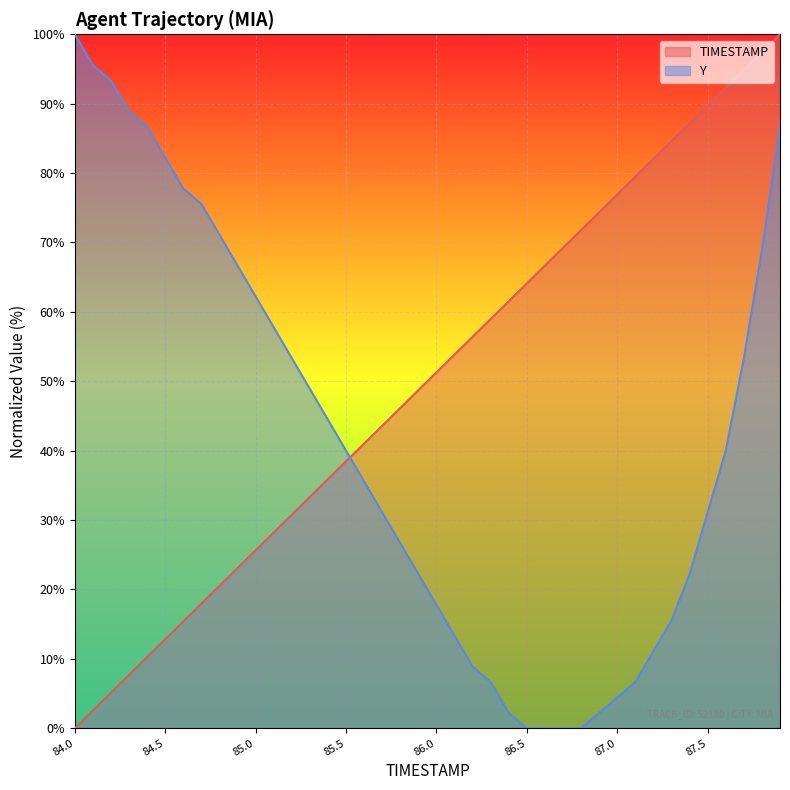

What is the difference between the maximum and minimum values in the Y series?

100.0